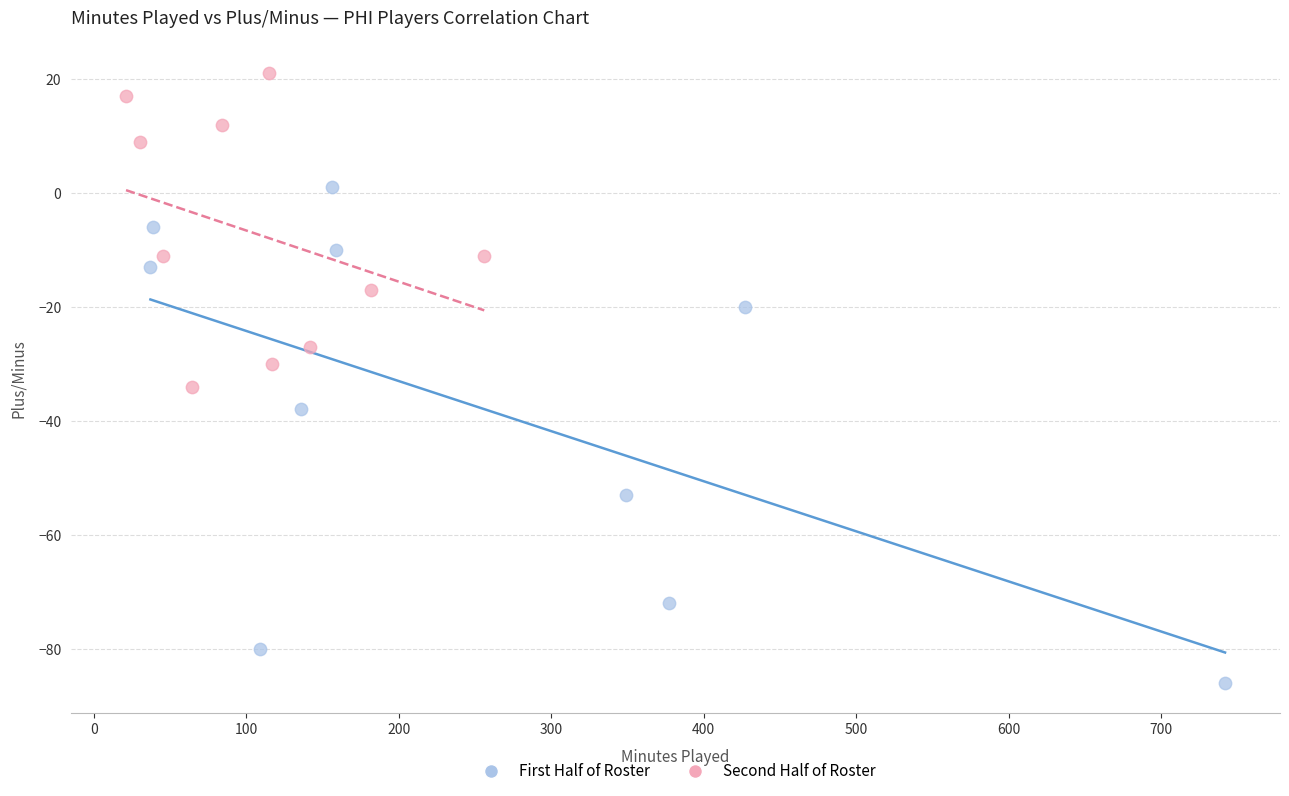

Which series contains the lowest Y value?

First Half of Roster